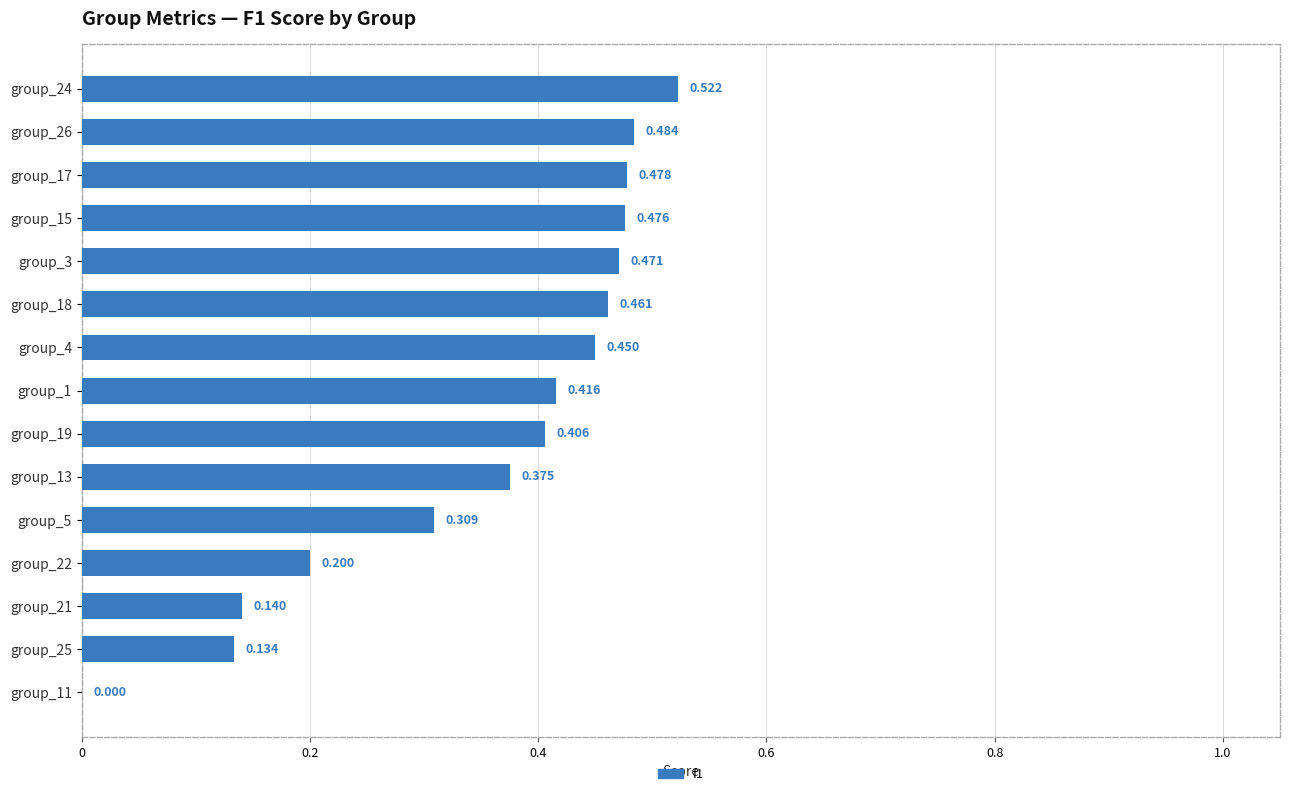

How many values are above zero?

14